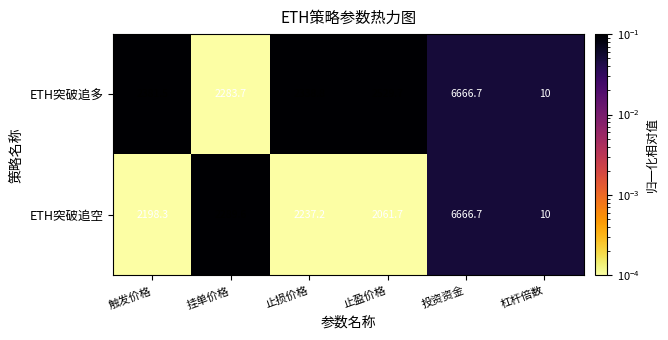

Where is ETH突破追空 nearest to the value 3338?

挂单价格